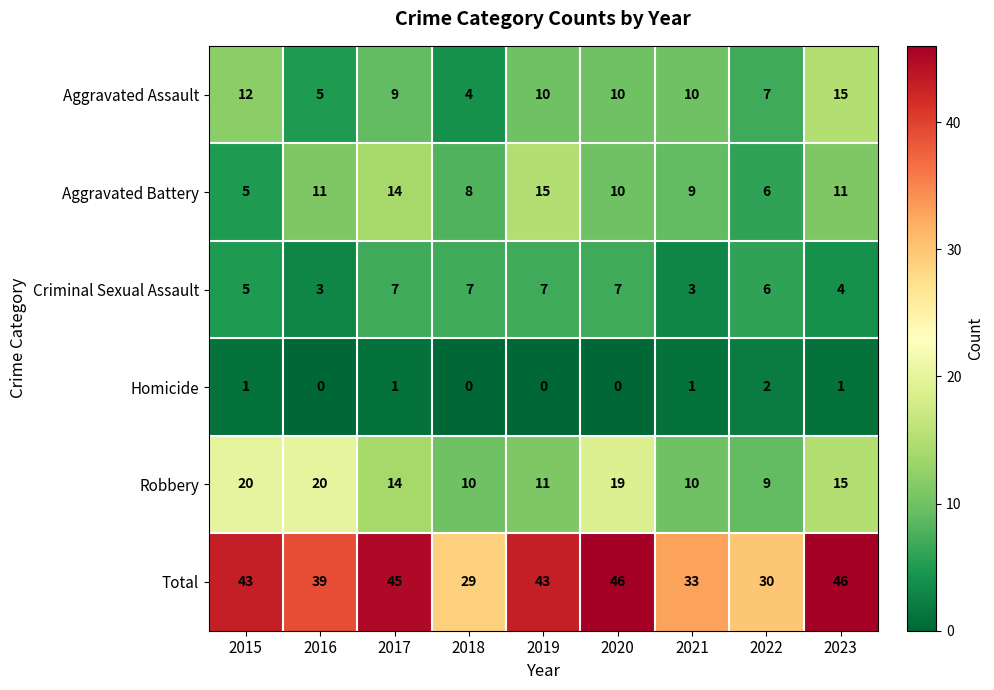

What is the spread (max minus min) of values at 2019?

43